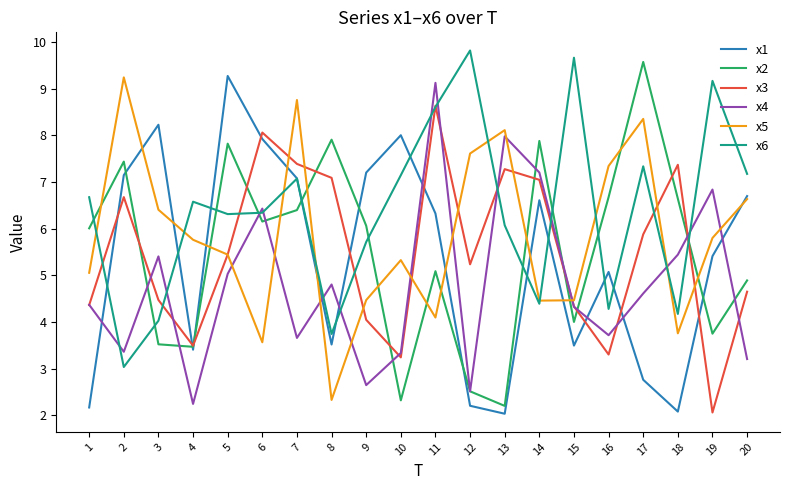

What is the minimum value shown in the chart?

2.0